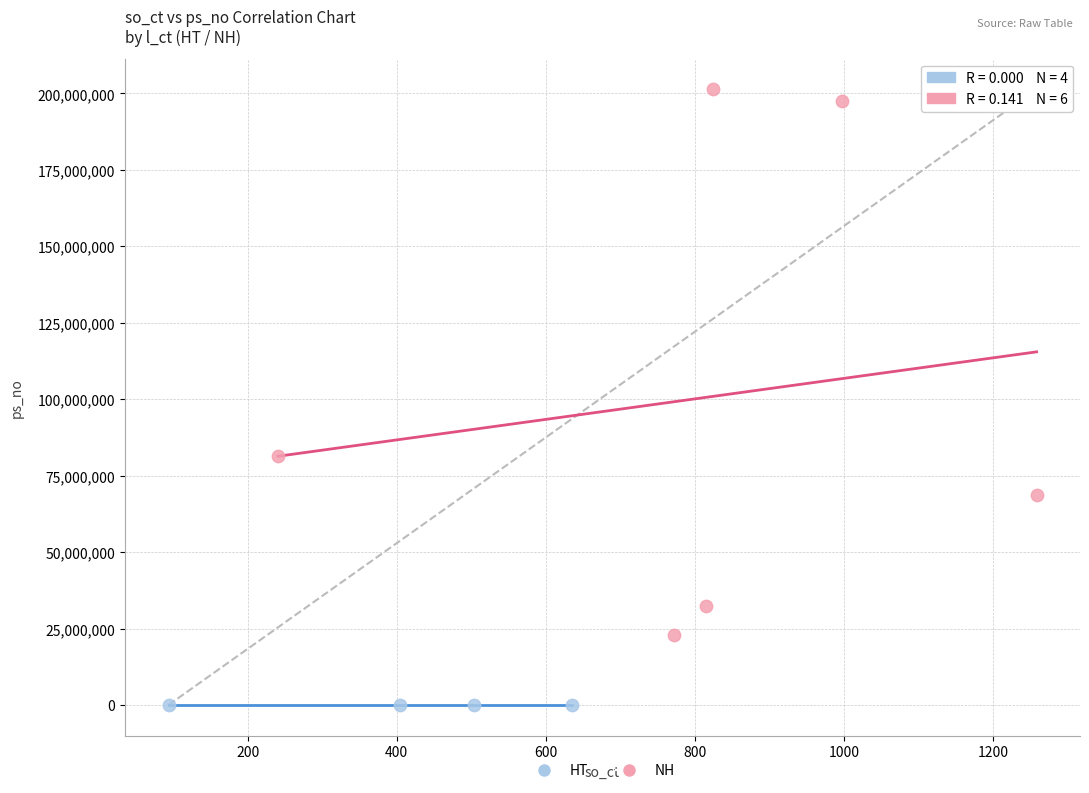

Which series contains the lowest Y value?

HT